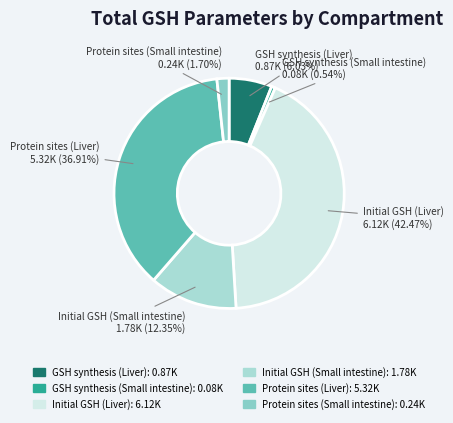

Approximately how many times larger is the value at Initial GSH (Small intestine) compared to Protein sites (Liver)?

0.3